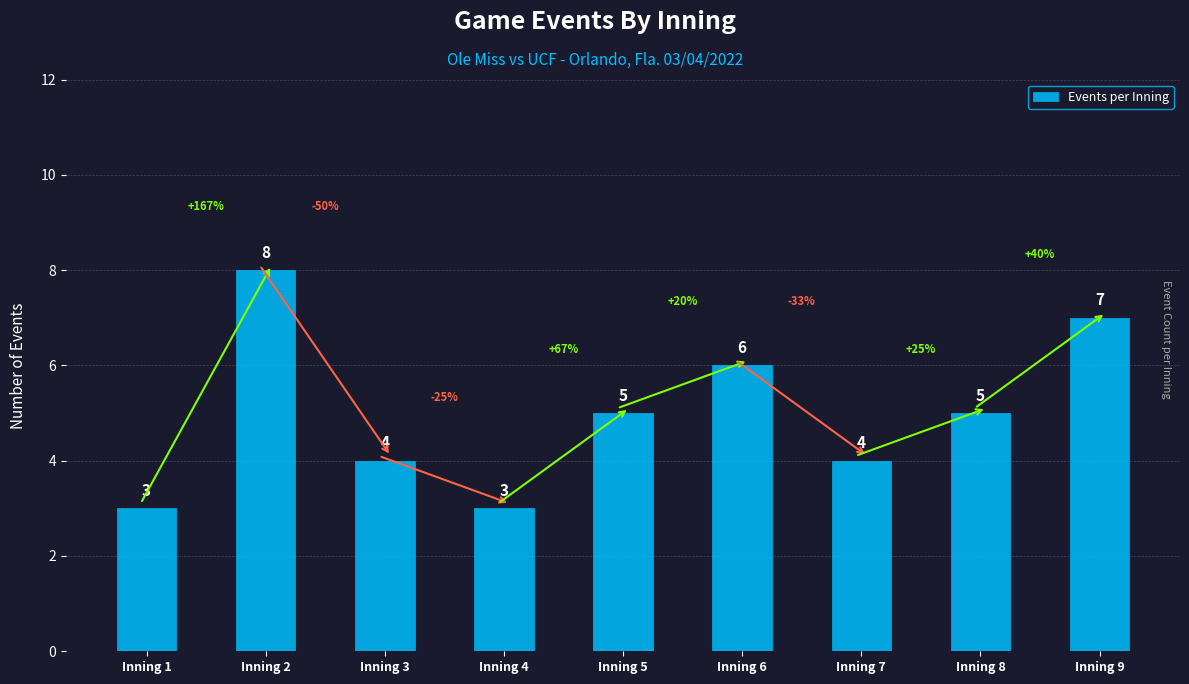

Reading right to left, list all the values displayed in this chart.

Inning 9=7	Inning 8=5	Inning 7=4	Inning 6=6	Inning 5=5	Inning 4=3	Inning 3=4	Inning 2=8	Inning 1=3